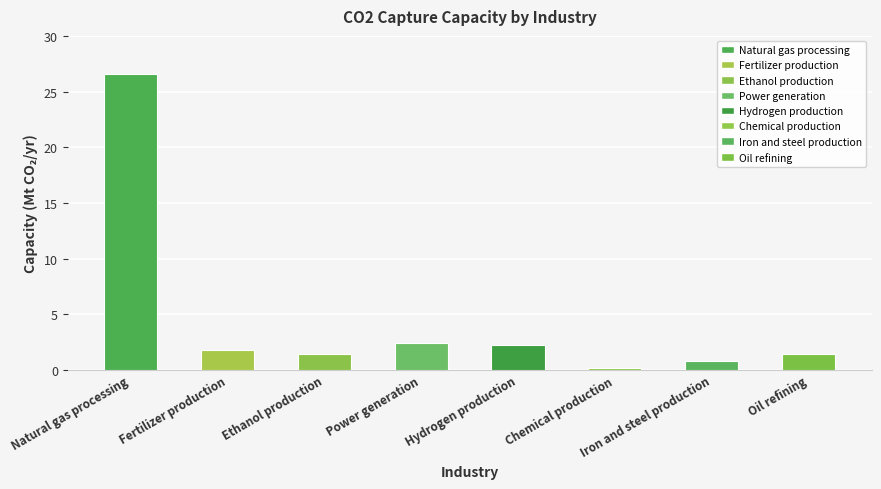

Reading left to right, transcribe all the data shown in this chart.

Natural gas processing=26.6	Fertilizer production=1.8	Ethanol production=1.4	Power generation=2.4	Hydrogen production=2.2	Chemical production=0.2	Iron and steel production=0.8	Oil refining=1.4